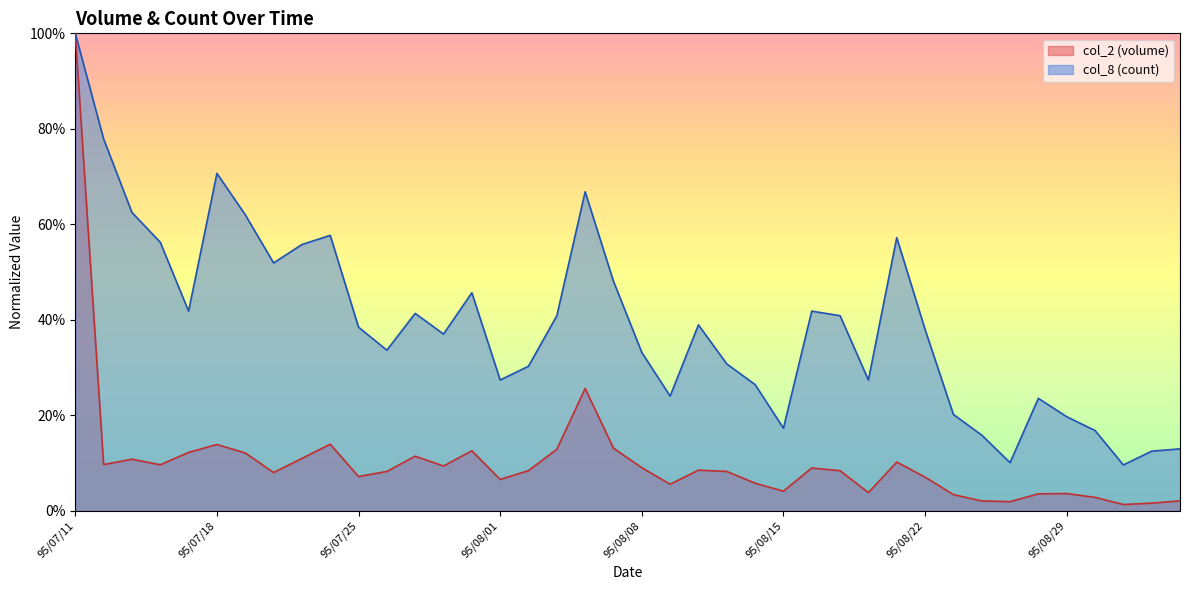

Is it true that col_2 equals 0.0 at 95/08/30?

False